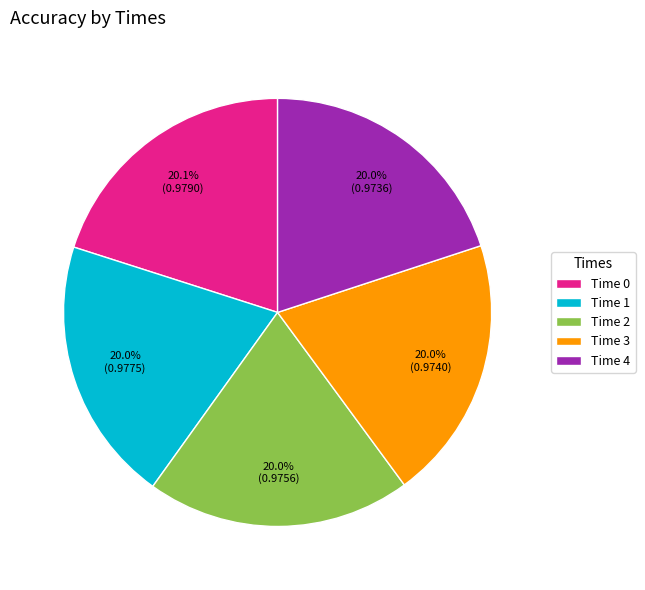

Is Time 1 the majority of the pie?

No